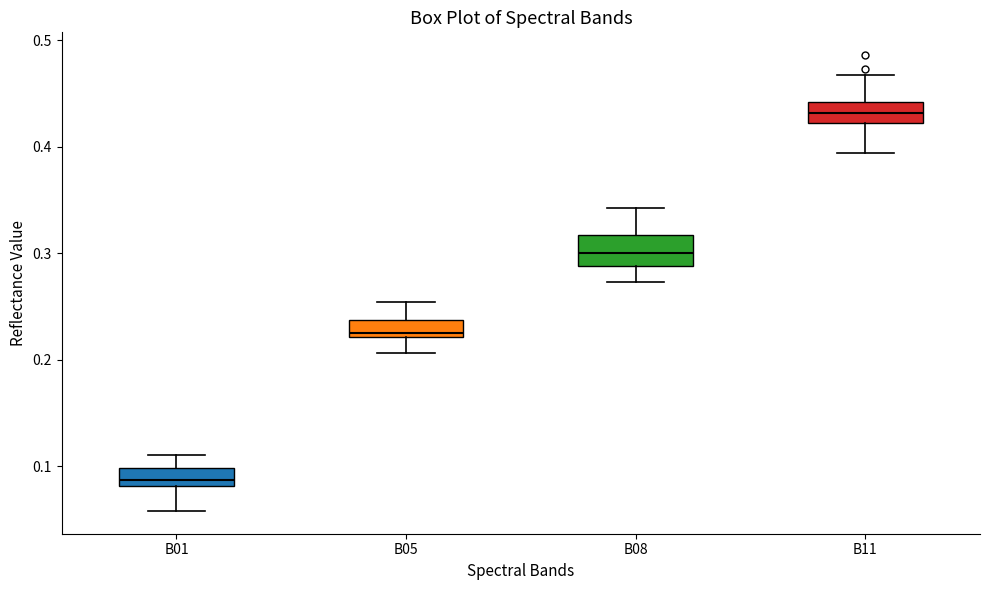

Reading left to right, read every box against the y-axis: the position of its median line, the range the box covers, and the ends of its whiskers. The values are not printed on the chart, so give them approximately, as read against the axis.

B01: median 0.09, box 0.08 to 0.10, whiskers 0.06 to 0.11
B05: median 0.23, box 0.22 to 0.24, whiskers 0.21 to 0.25
B08: median 0.30, box 0.29 to 0.32, whiskers 0.27 to 0.34
B11: median 0.43, box 0.42 to 0.44, whiskers 0.39 to 0.47